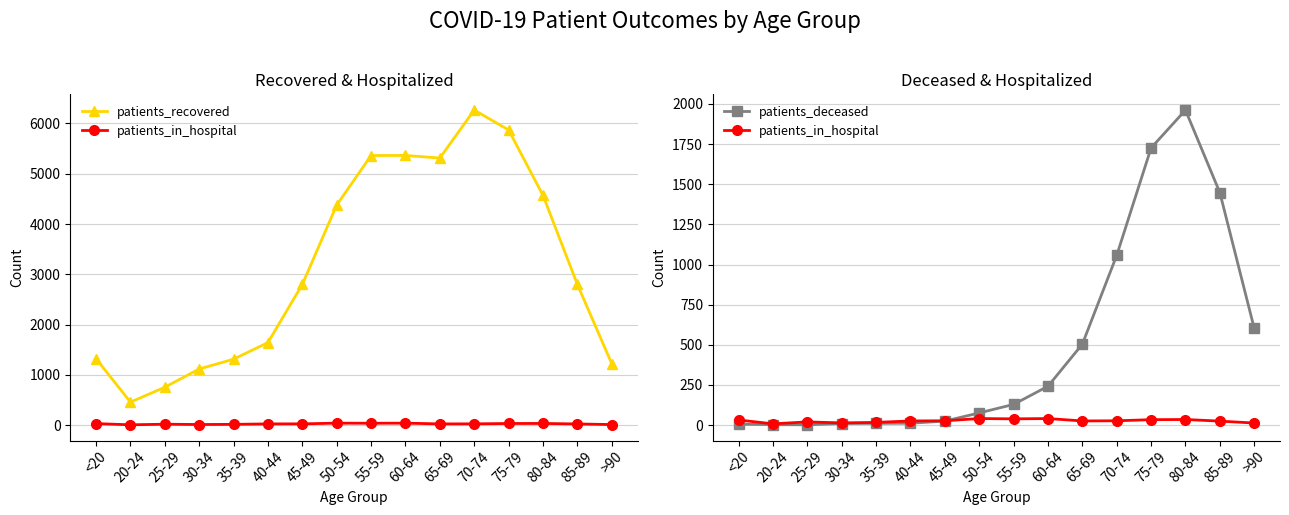

The value of patients_recovered at 20-24 is 745. True or false?

False